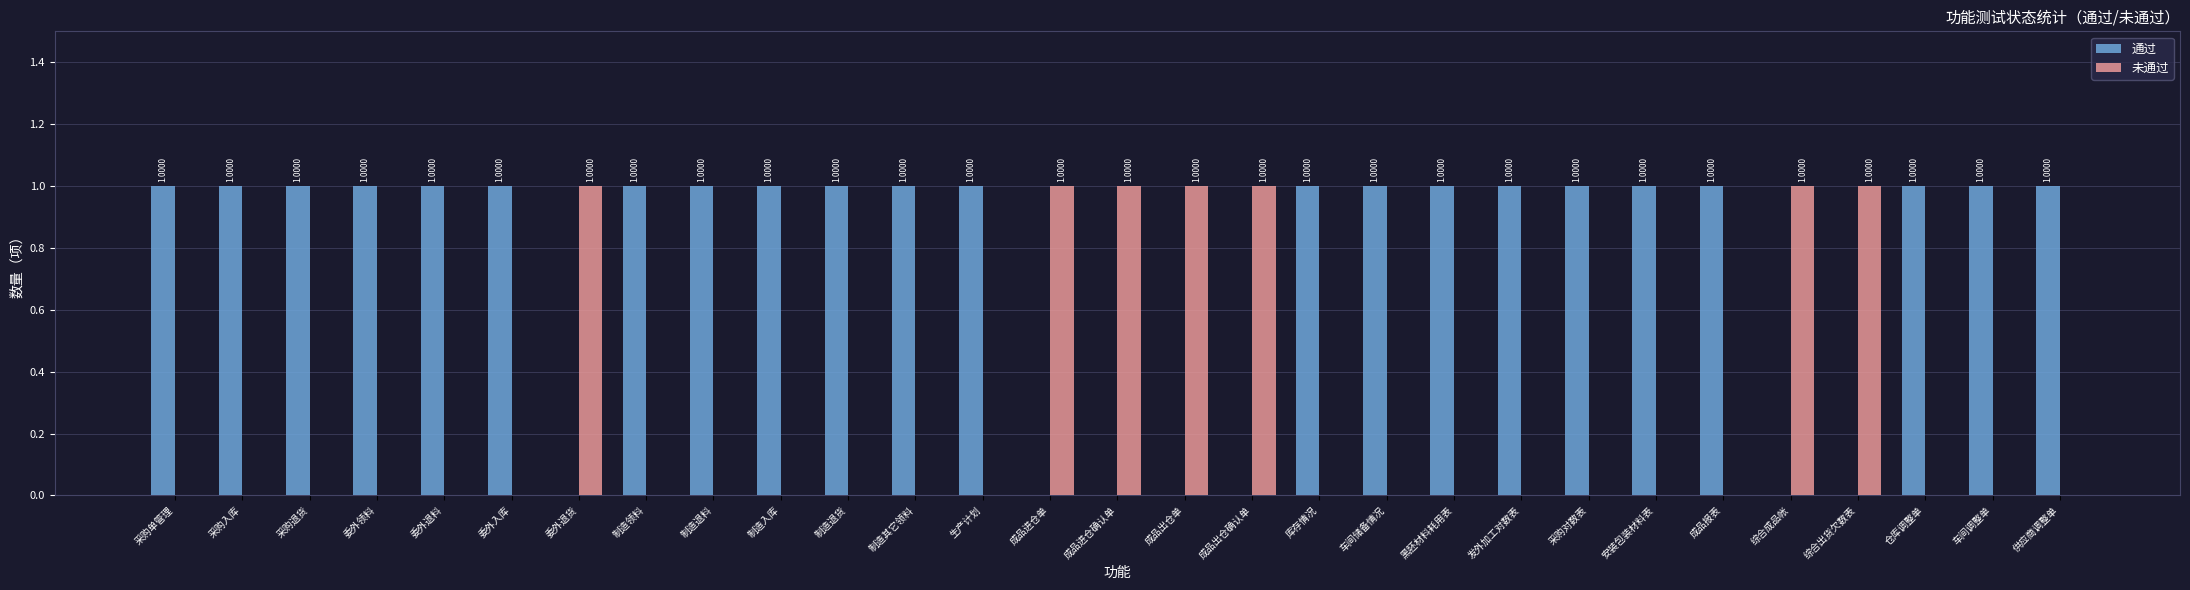

How many groups of bars are there?

29